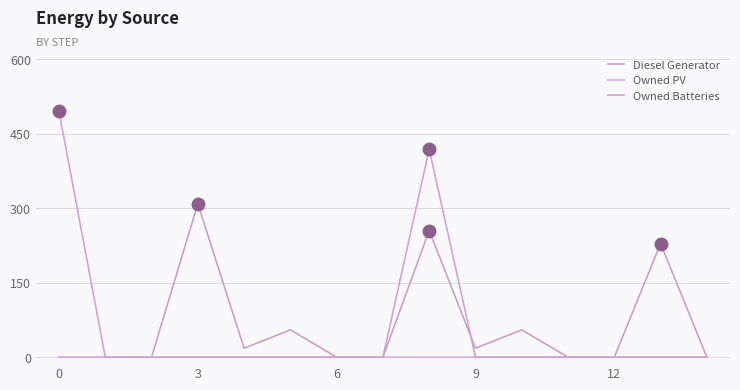

What are all the series names shown in the legend?

Diesel Generator, Owned PV, Owned Batteries